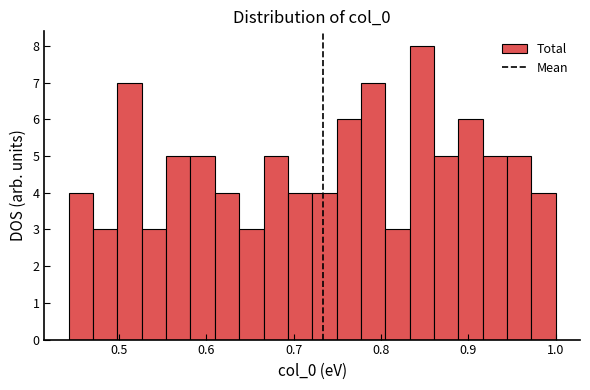

Read against the x-axis, roughly where is the centre of the tallest bar?

0.85